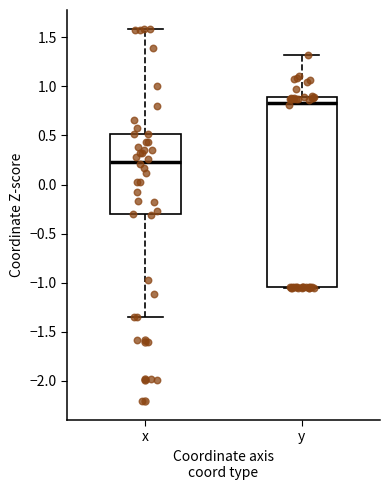

Reading left to right, transcribe this box plot: for each box, give where its median line is, the range the box spans, and where its two whiskers end, as read against the y-axis. The values are not printed on the chart, so give them approximately, as read against the axis.

x: median 0.25, box -0.30 to 0.50, whiskers -1.35 to 1.60
y: median 0.85, box -1.05 to 0.90, whiskers -1.05 to 1.30